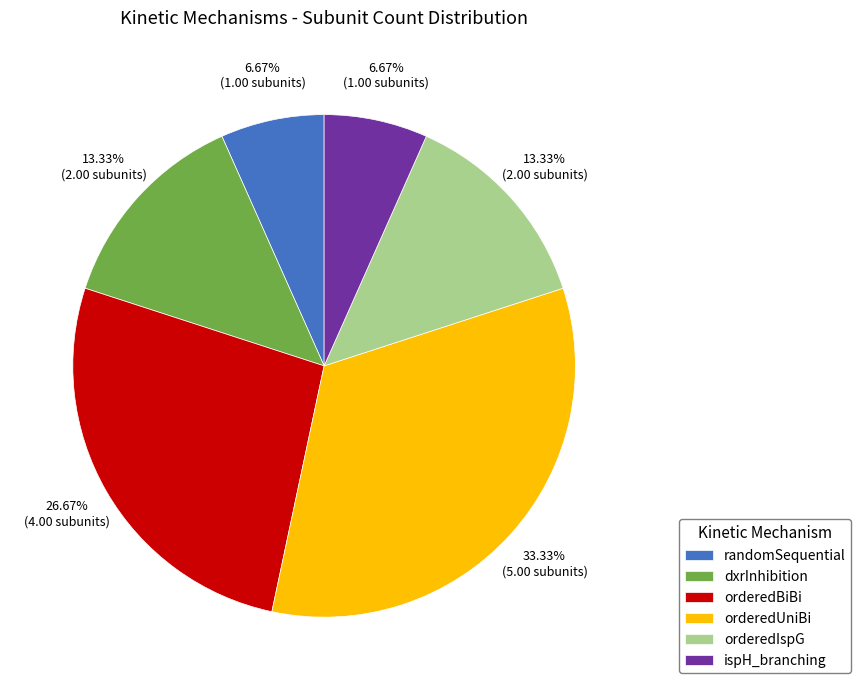

Does dxrInhibition represent more than half of the total?

No